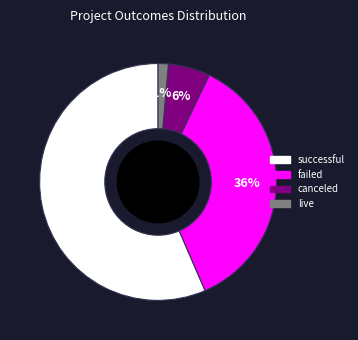

How many slices are in this pie chart?

4